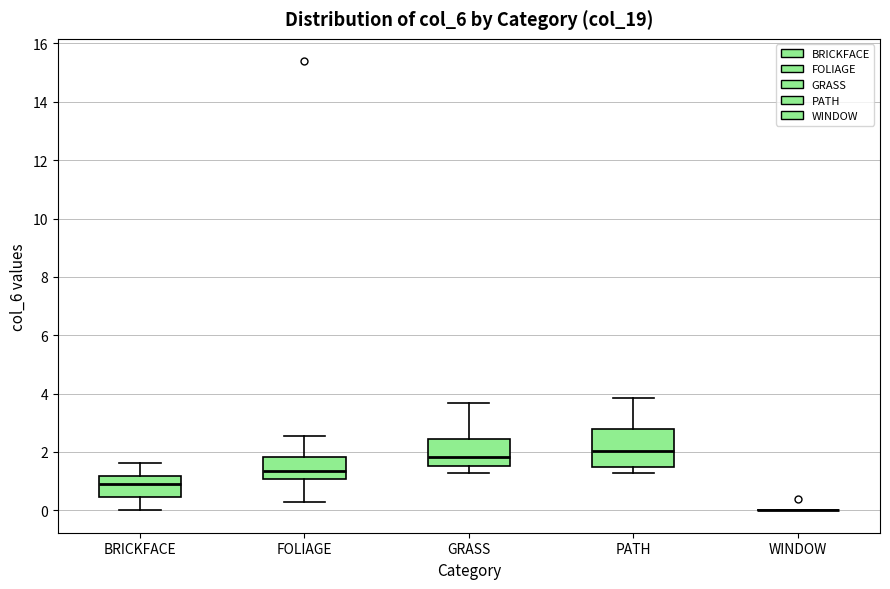

Reading left to right, read every box against the y-axis: the position of its median line, the range the box covers, and the ends of its whiskers. The values are not printed on the chart, so give them approximately, as read against the axis.

BRICKFACE: median 1.0, box 0.4 to 1.2, whiskers 0.0 to 1.6
FOLIAGE: median 1.4, box 1.0 to 1.8, whiskers 0.2 to 2.6
GRASS: median 1.8, box 1.6 to 2.4, whiskers 1.2 to 3.6
PATH: median 2.0, box 1.4 to 2.8, whiskers 1.2 to 3.8
WINDOW: box collapsed to a line at 0.0, whiskers 0.0 to 0.0